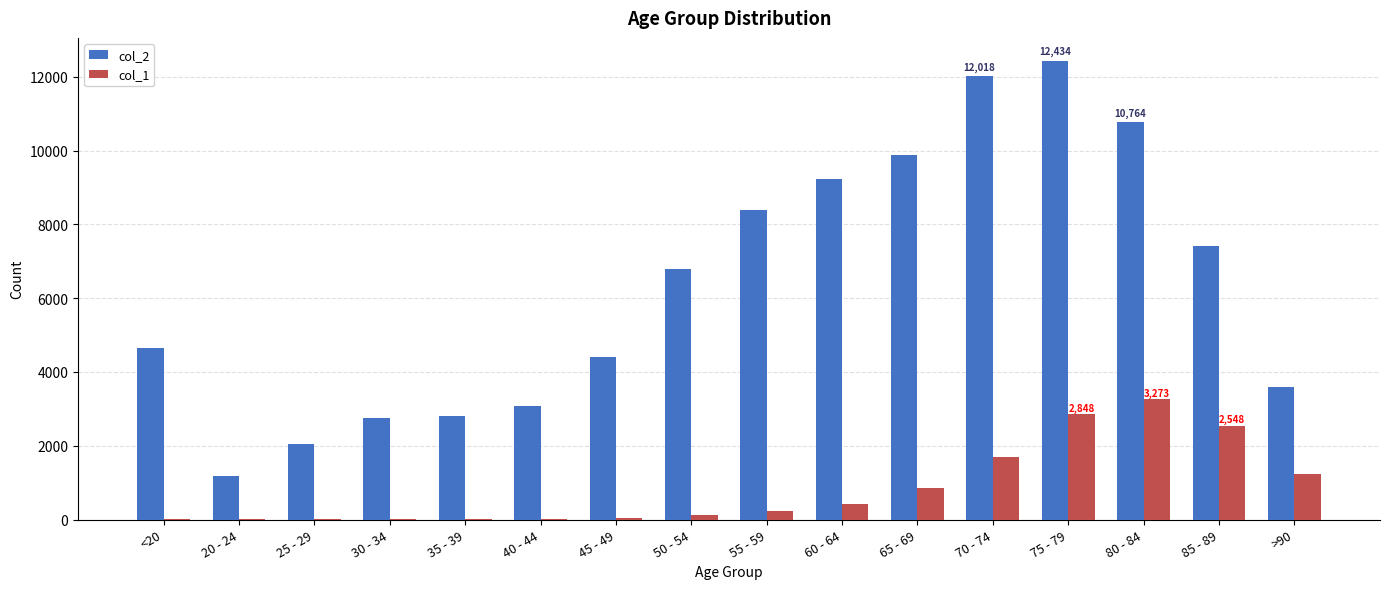

What is the sum of all col_1 values?

13343